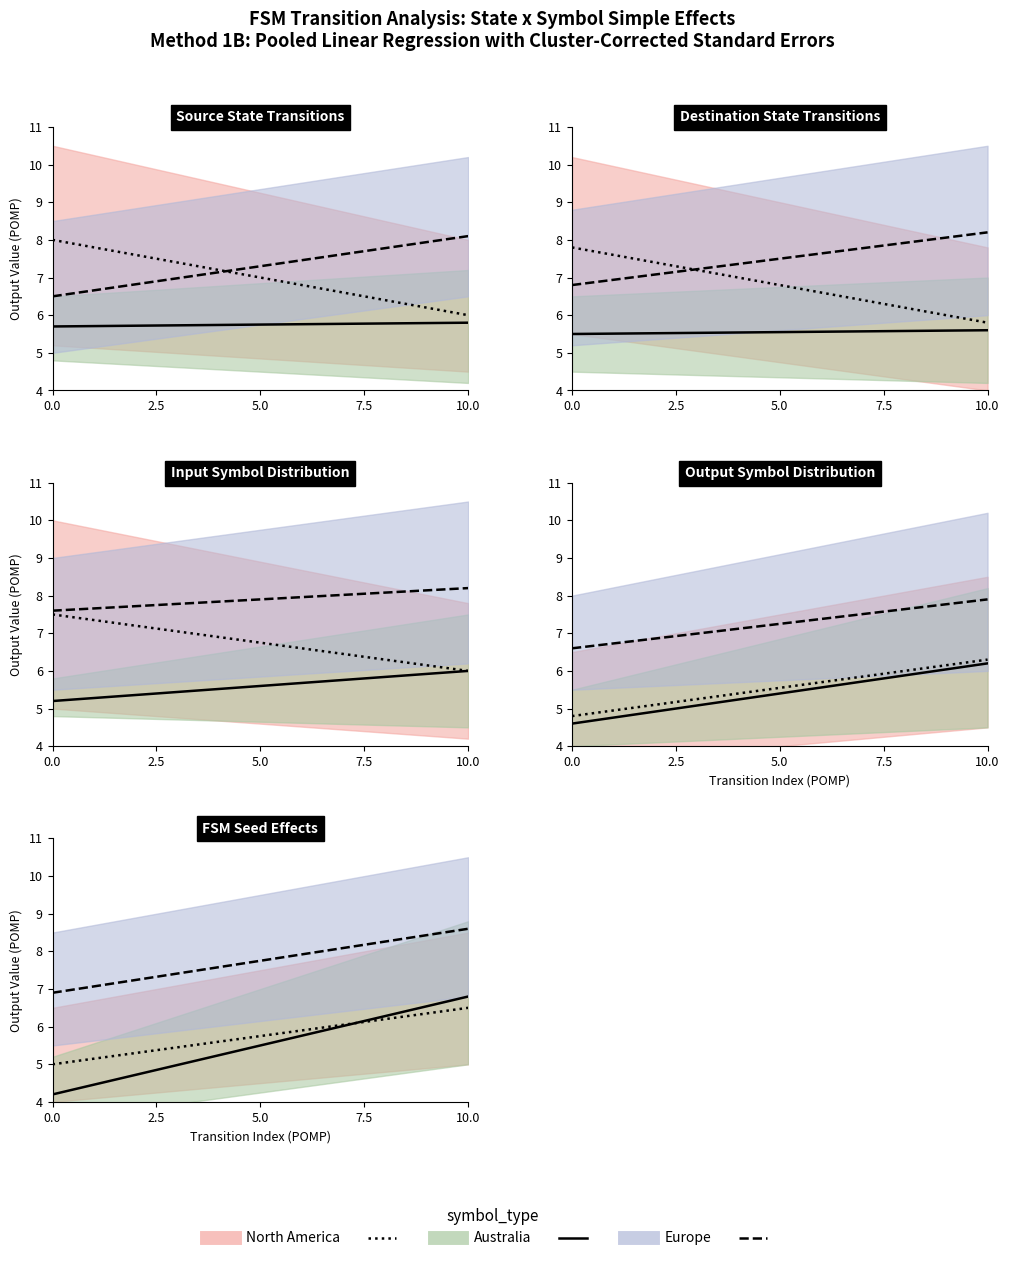

What is the value of the North America point at the 2nd from the left?

6.5